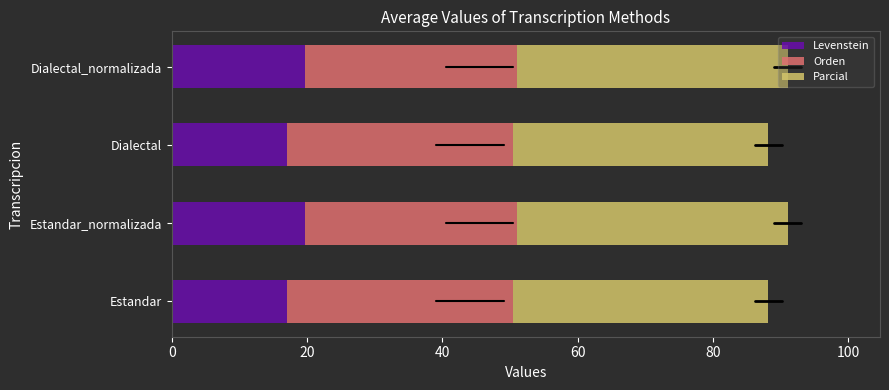

What is the difference between the Levenstein values at Estandar_normalizada and Estandar?

2.6